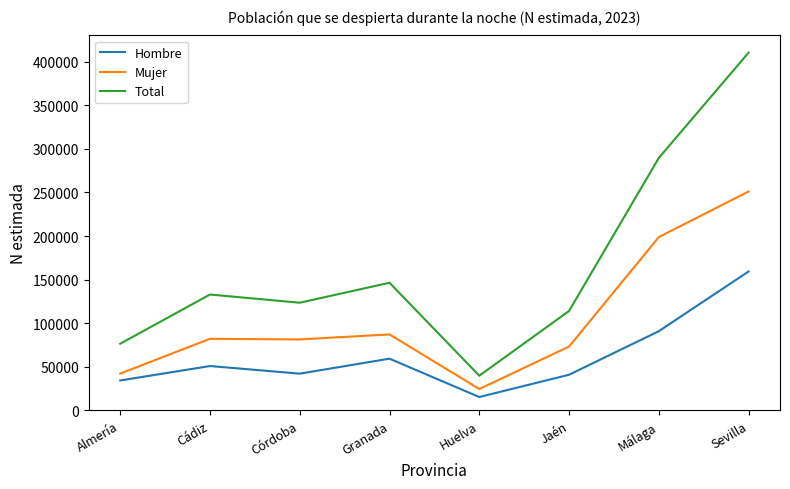

Where is Hombre nearest to the value 87301?

Málaga